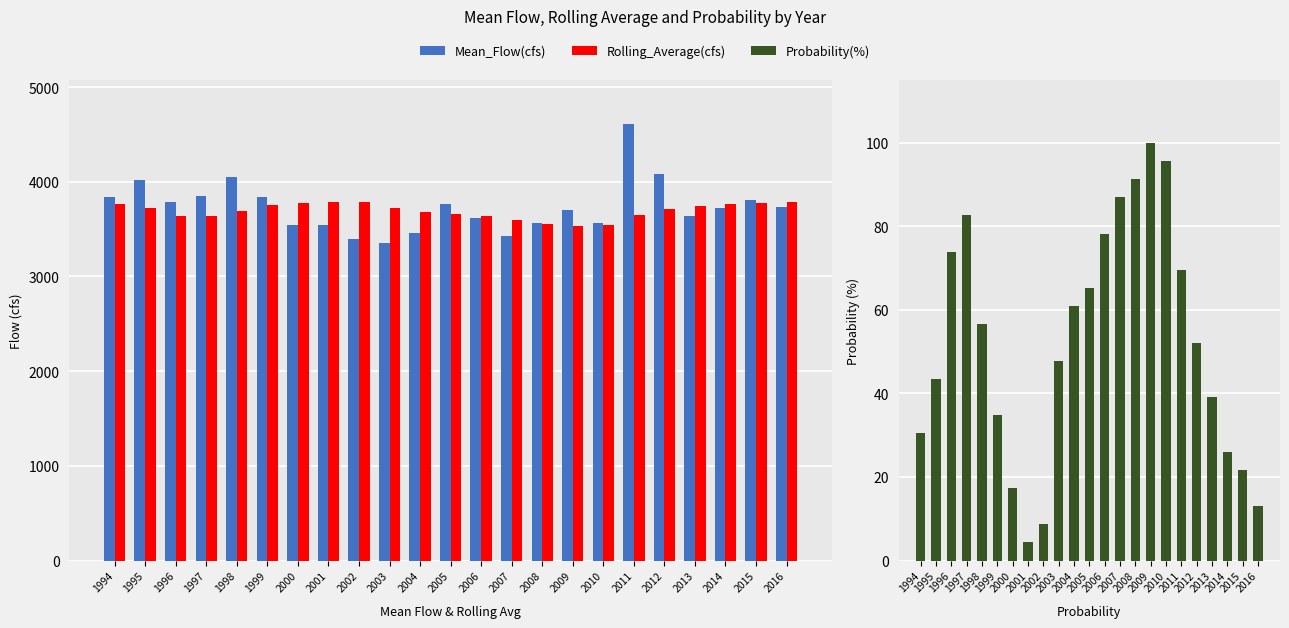

What is the maximum value shown in the chart?

4613.7